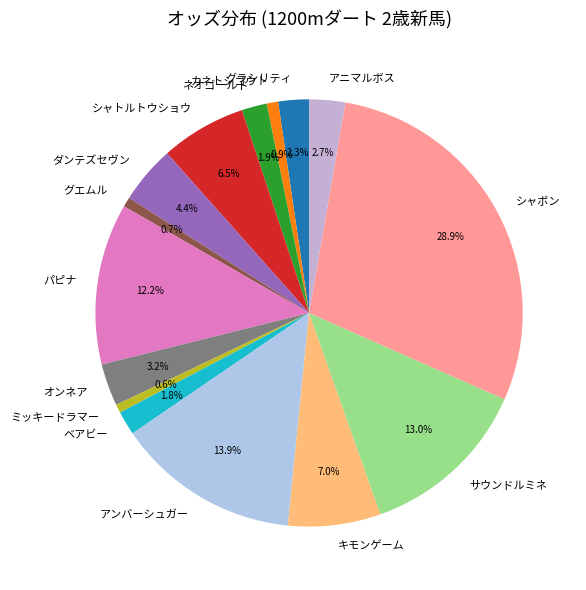

What percentage is the オンネア slice, to the nearest percent?

3%